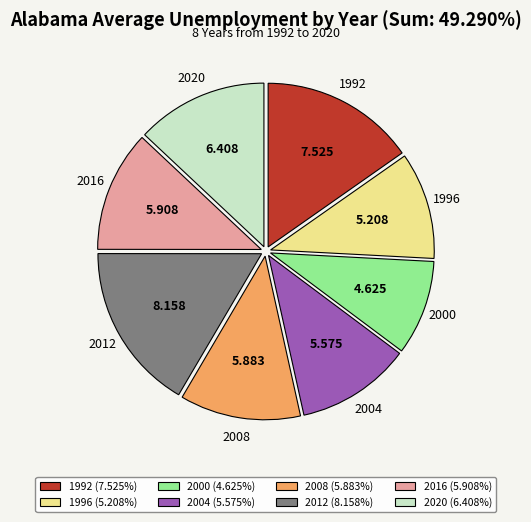

How many slices are in this pie chart?

8